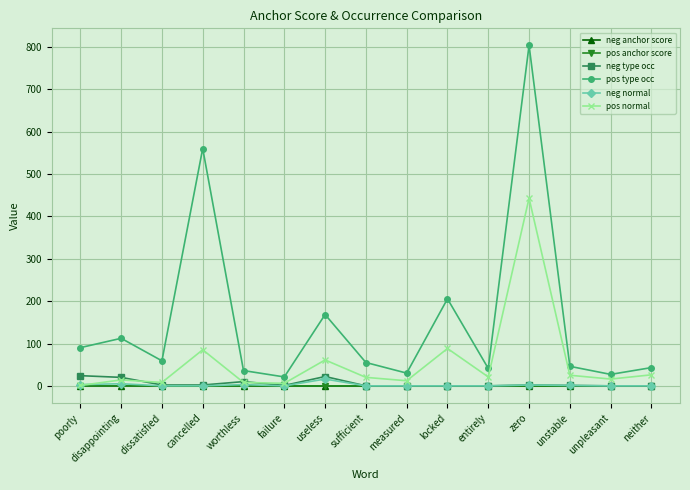

True or false: neg type occ has more than 0 points higher than both neighbors.

True